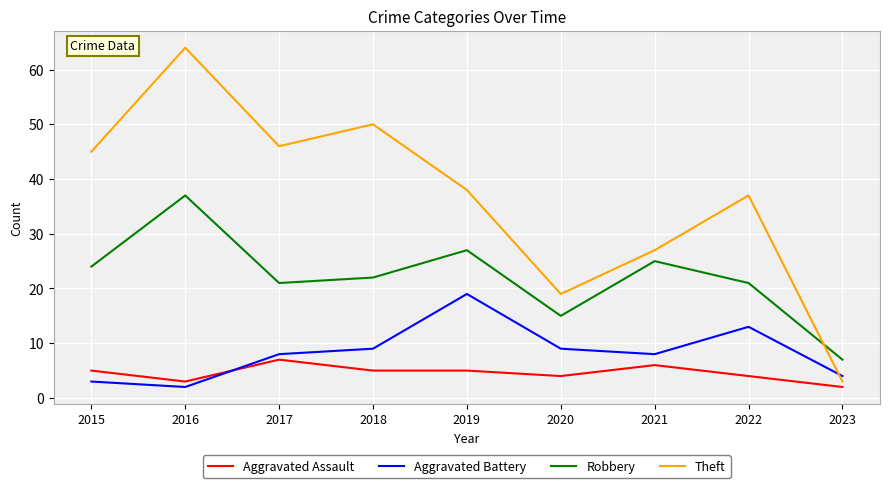

At which category does the chart reach its peak across all series?

2016